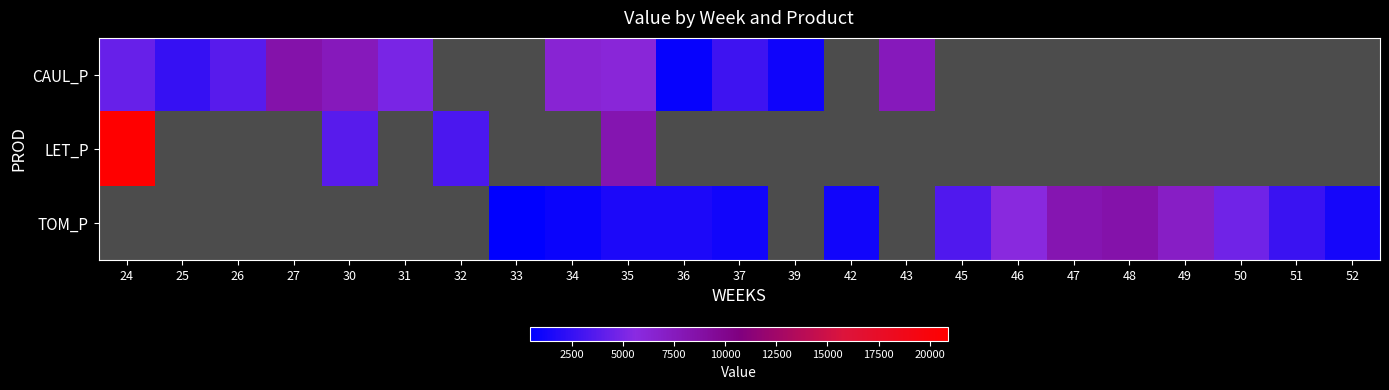

Which series changed the most between 35 and 43?

row_0